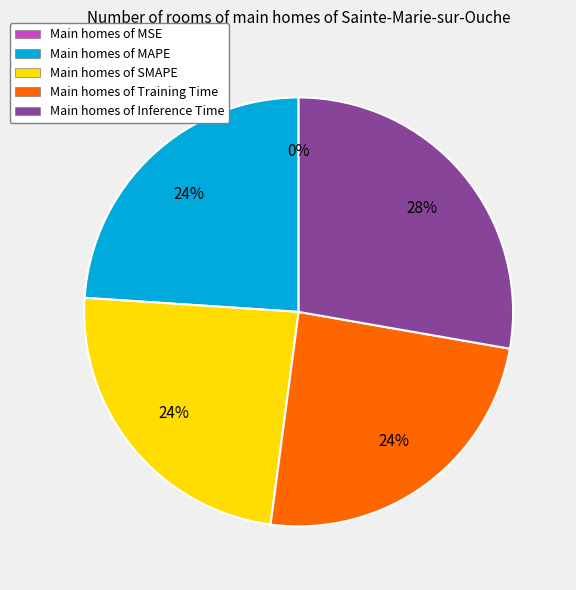

To the nearest percent, what percentage of the pie is Main homes of Training Time?

24%